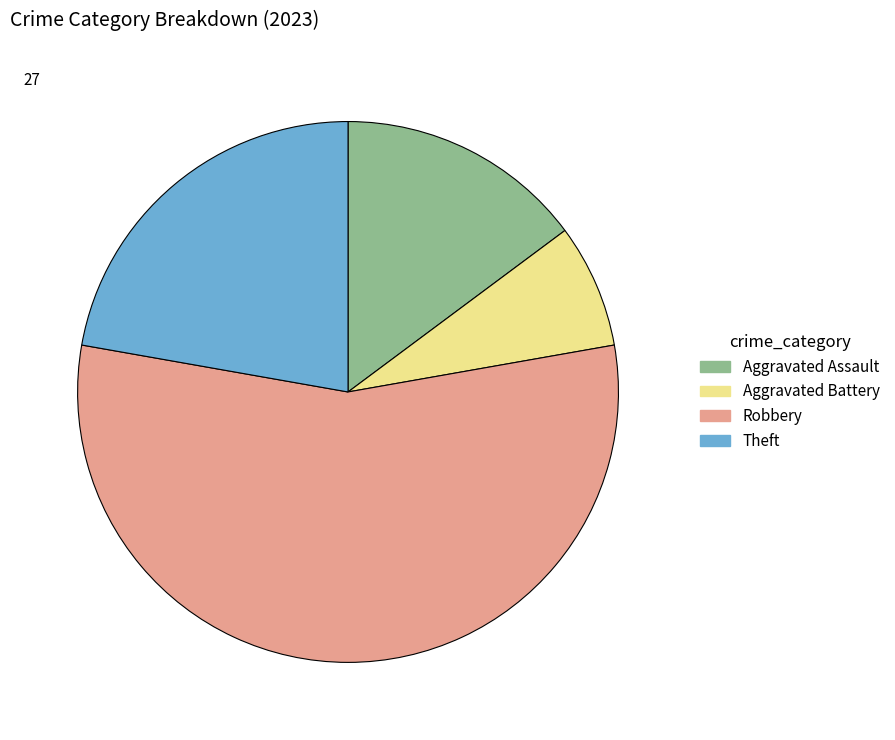

What is the majority slice?

Robbery